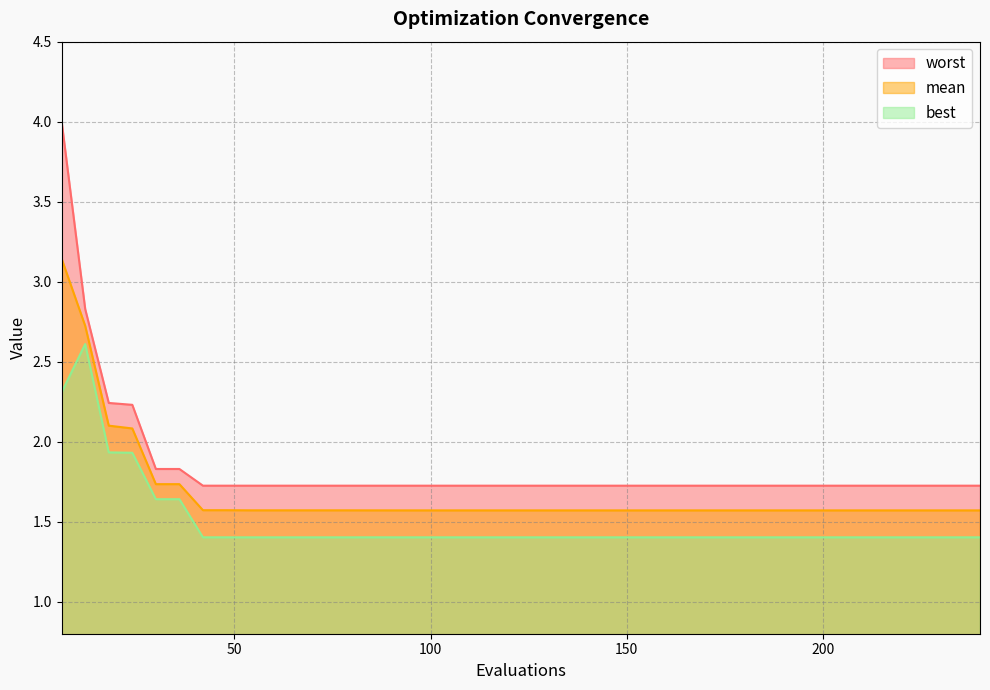

Reading left to right, extract all data points from this chart.

mean: 6=3.1	12=2.7	18=2.1	24=2.1	30=1.7	36=1.7	42=1.6	48=1.6	54=1.6	60=1.6	66=1.6	72=1.6	78=1.6	84=1.6	90=1.6	96=1.6	102=1.6	108=1.6	114=1.6	120=1.6	126=1.6	132=1.6	138=1.6	144=1.6	150=1.6	156=1.6	162=1.6	168=1.6	174=1.6	180=1.6	186=1.6	192=1.6	198=1.6	204=1.6	210=1.6	216=1.6	222=1.6	228=1.6	234=1.6	240=1.6
best: 6=2.3	12=2.6	18=1.9	24=1.9	30=1.6	36=1.6	42=1.4	48=1.4	54=1.4	60=1.4	66=1.4	72=1.4	78=1.4	84=1.4	90=1.4	96=1.4	102=1.4	108=1.4	114=1.4	120=1.4	126=1.4	132=1.4	138=1.4	144=1.4	150=1.4	156=1.4	162=1.4	168=1.4	174=1.4	180=1.4	186=1.4	192=1.4	198=1.4	204=1.4	210=1.4	216=1.4	222=1.4	228=1.4	234=1.4	240=1.4
worst: 6=4.0	12=2.8	18=2.2	24=2.2	30=1.8	36=1.8	42=1.7	48=1.7	54=1.7	60=1.7	66=1.7	72=1.7	78=1.7	84=1.7	90=1.7	96=1.7	102=1.7	108=1.7	114=1.7	120=1.7	126=1.7	132=1.7	138=1.7	144=1.7	150=1.7	156=1.7	162=1.7	168=1.7	174=1.7	180=1.7	186=1.7	192=1.7	198=1.7	204=1.7	210=1.7	216=1.7	222=1.7	228=1.7	234=1.7	240=1.7